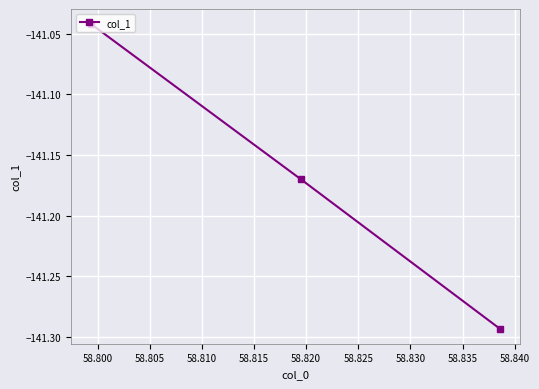

What is the sum of all values?

-423.5